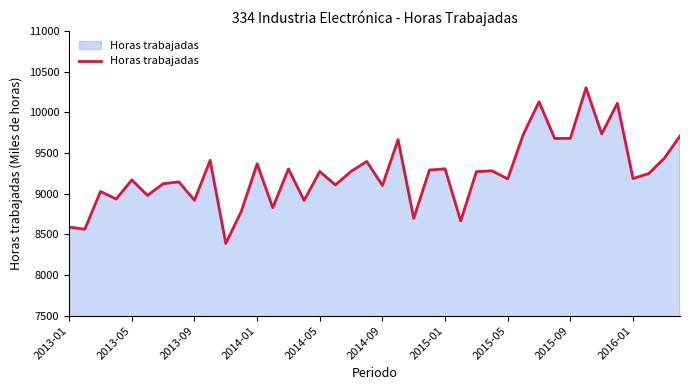

What is the minimum value shown in the chart?

8387